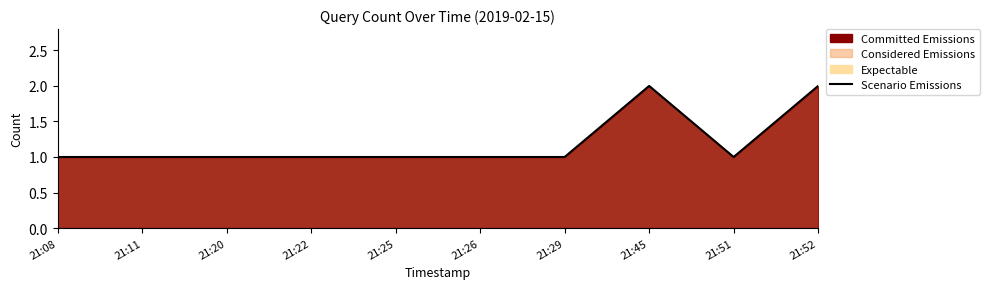

Reading left to right, transcribe all the data shown in this chart.

21:08=1	21:11=1	21:20=1	21:22=1	21:25=1	21:26=1	21:29=1	21:45=2	21:51=1	21:52=2